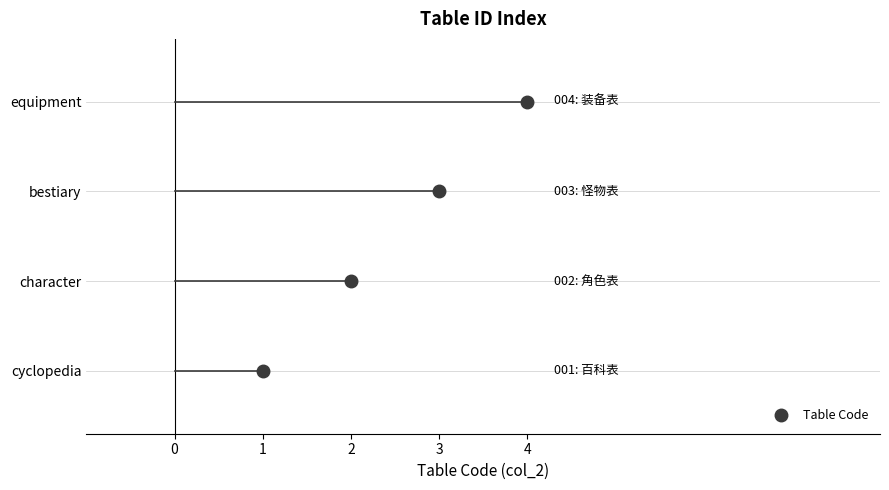

Which category has the highest value across all series?

equipment